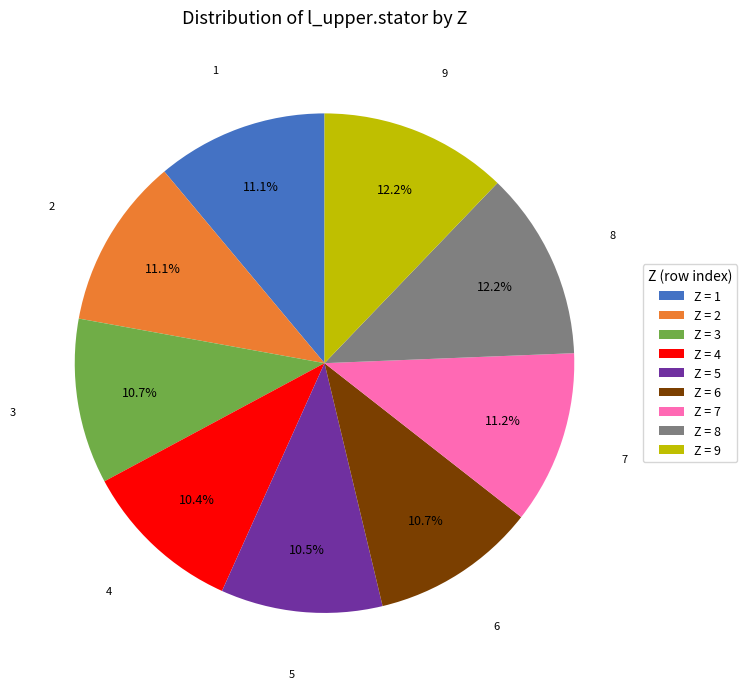

What is the total percentage of Z = 7 and Z = 9?

23.4%